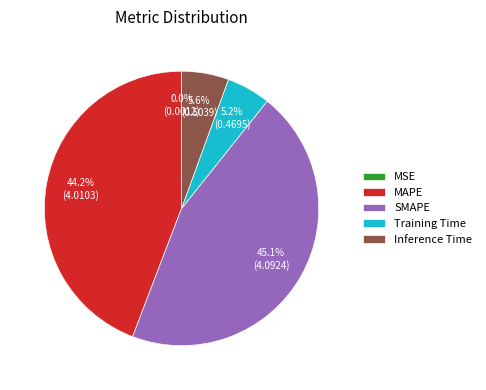

Does Inference Time account for over 50% of the chart?

No